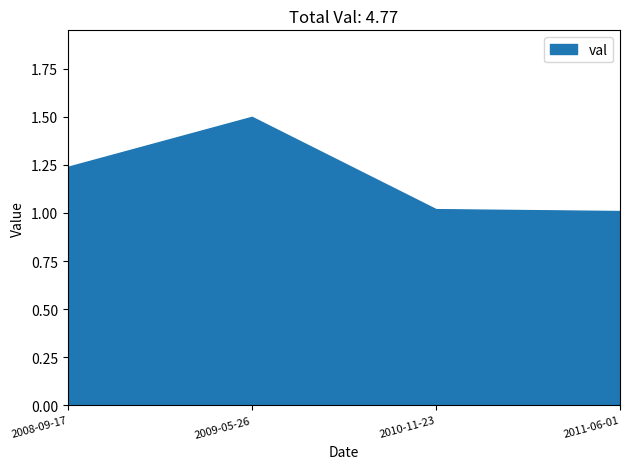

What is the label of the 4th point from the right?

2008-09-17